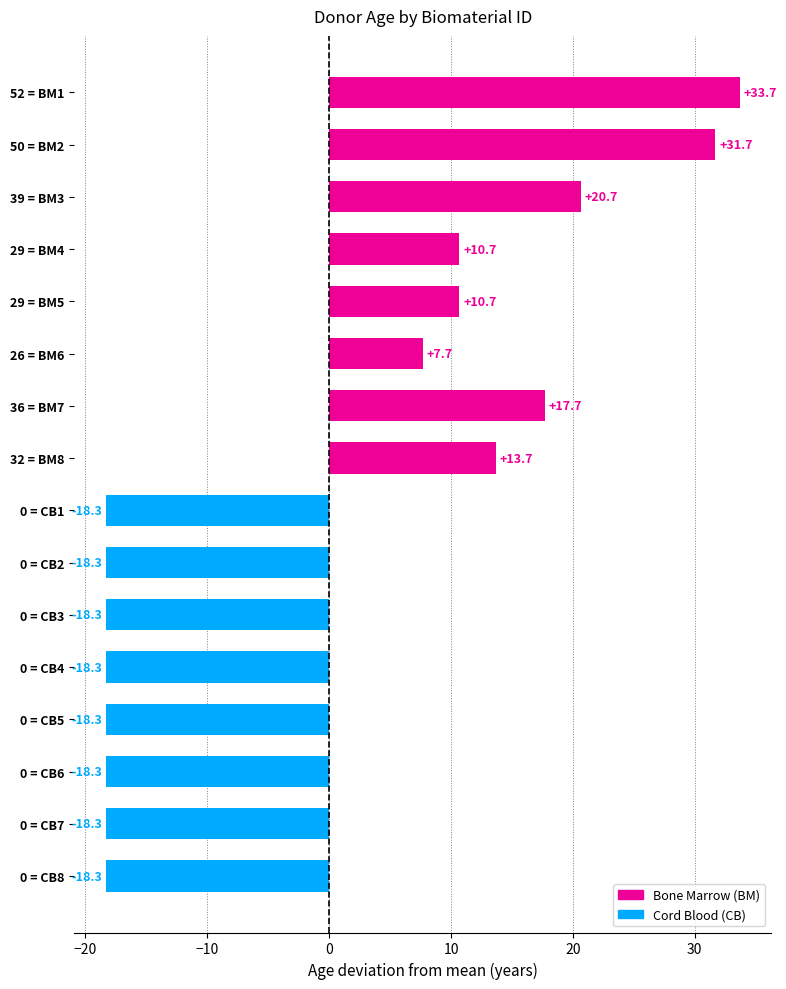

Reading top to bottom, list all the values displayed in this chart.

33.7	31.7	20.7	10.7	10.7	7.7	17.7	13.7	-18.3	-18.3	-18.3	-18.3	-18.3	-18.3	-18.3	-18.3